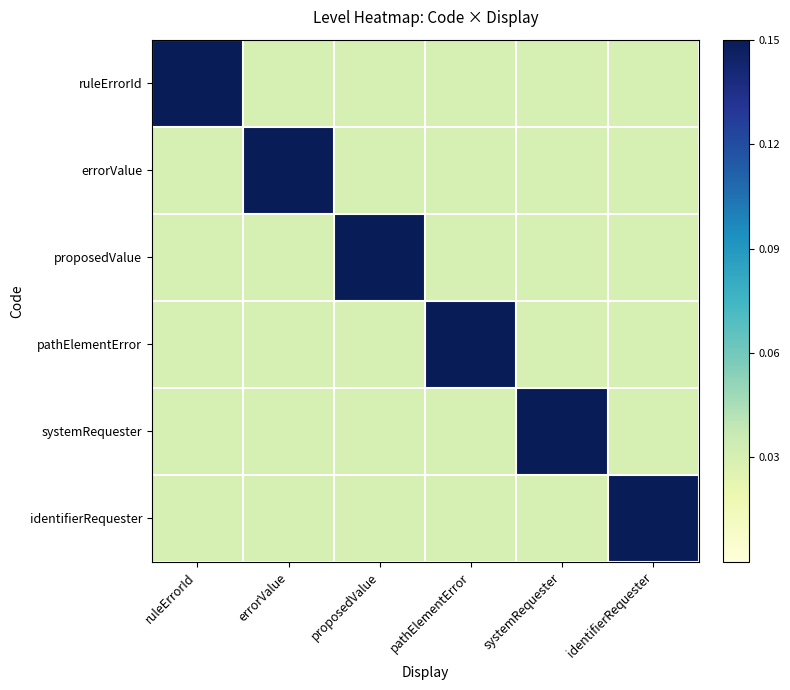

Which series has the largest range (max minus min)?

ruleErrorId